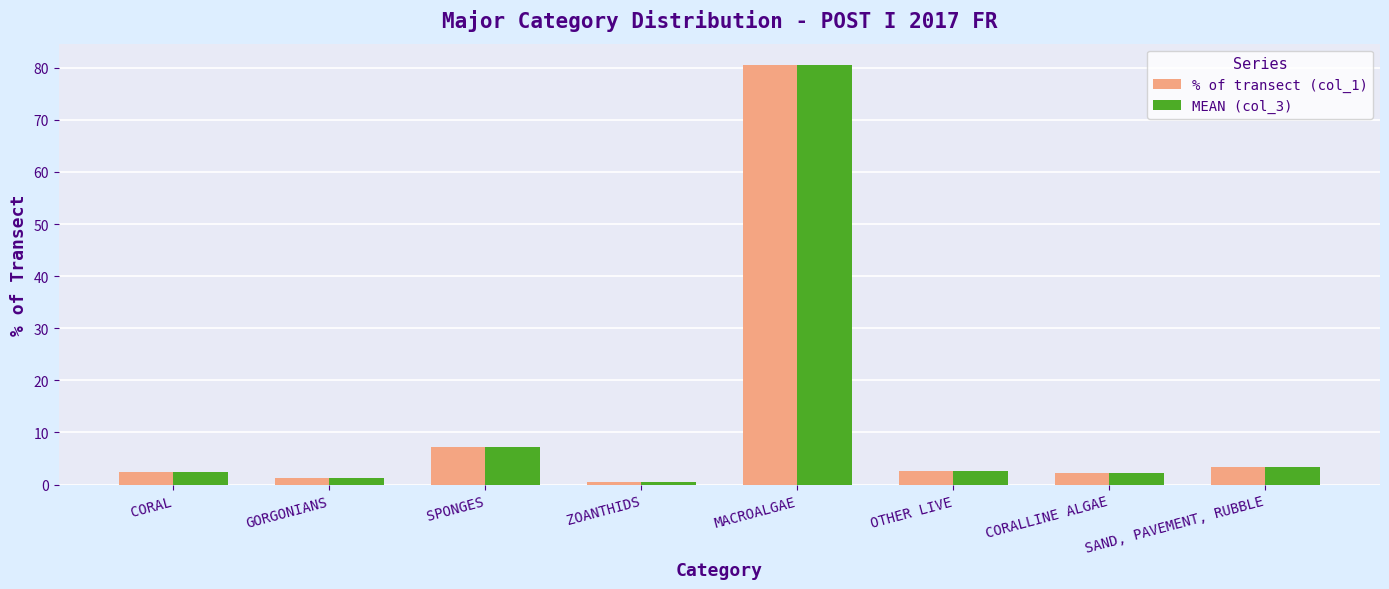

What position from the left is CORALLINE ALGAE?

7